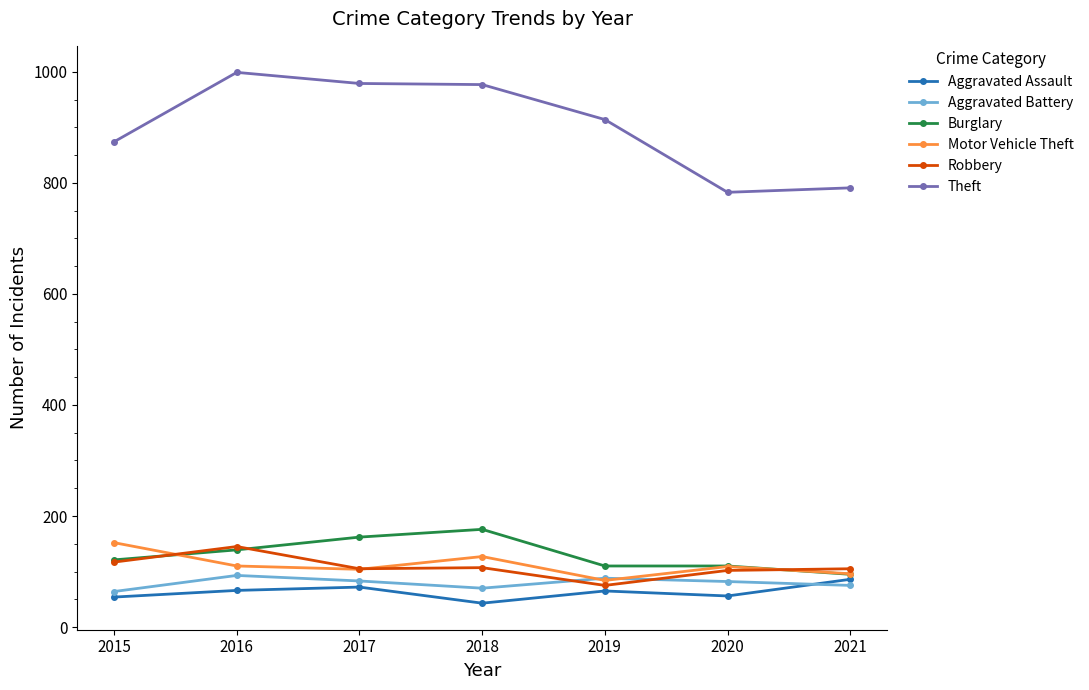

What is the spread (max minus min) of values at 2021?

716